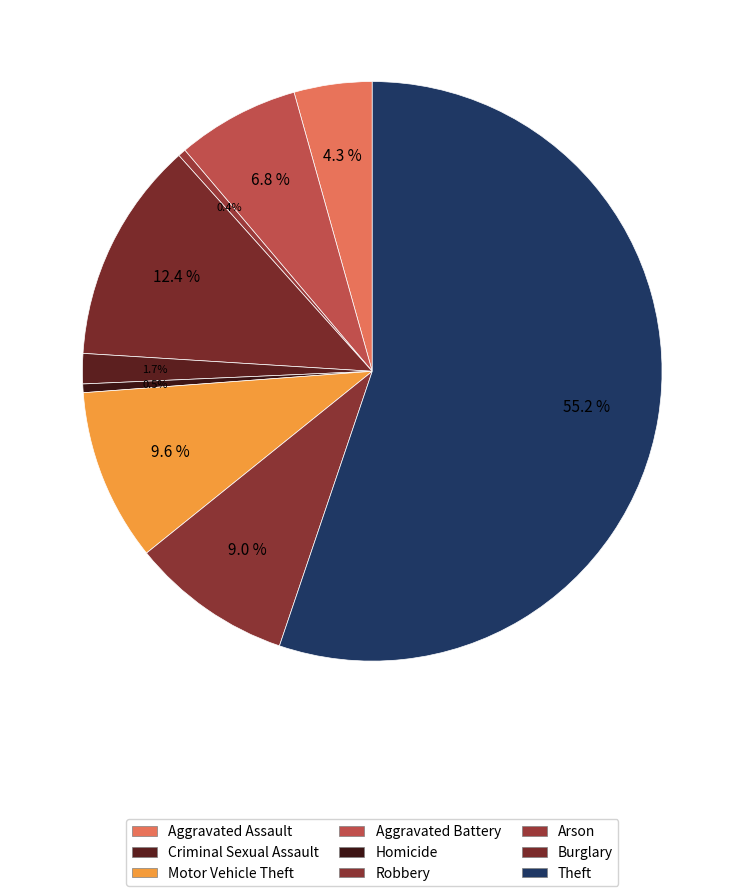

Count the number of slices in the pie.

9